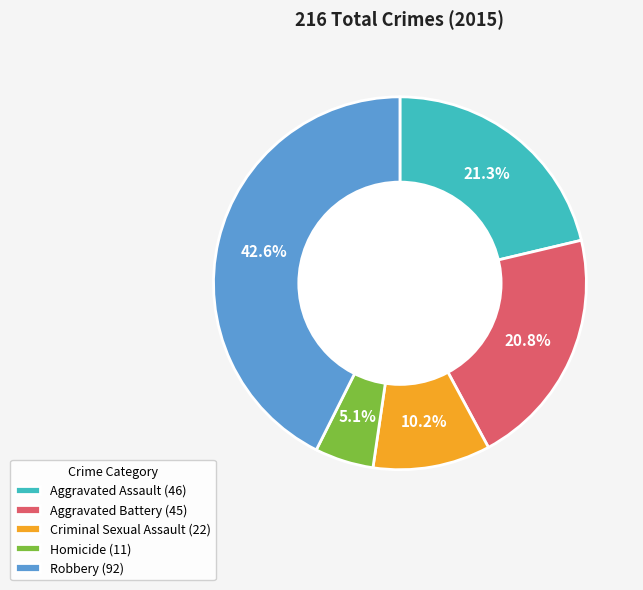

What percentage is the Aggravated Battery slice, to the nearest percent?

21%